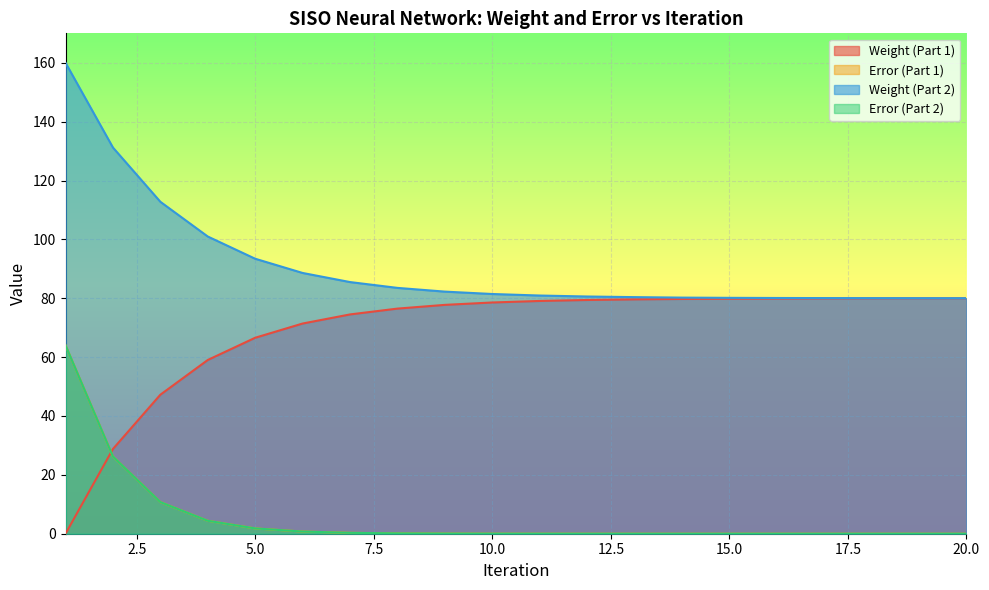

What is the average value of the Weight (Part 2) series?

91.1